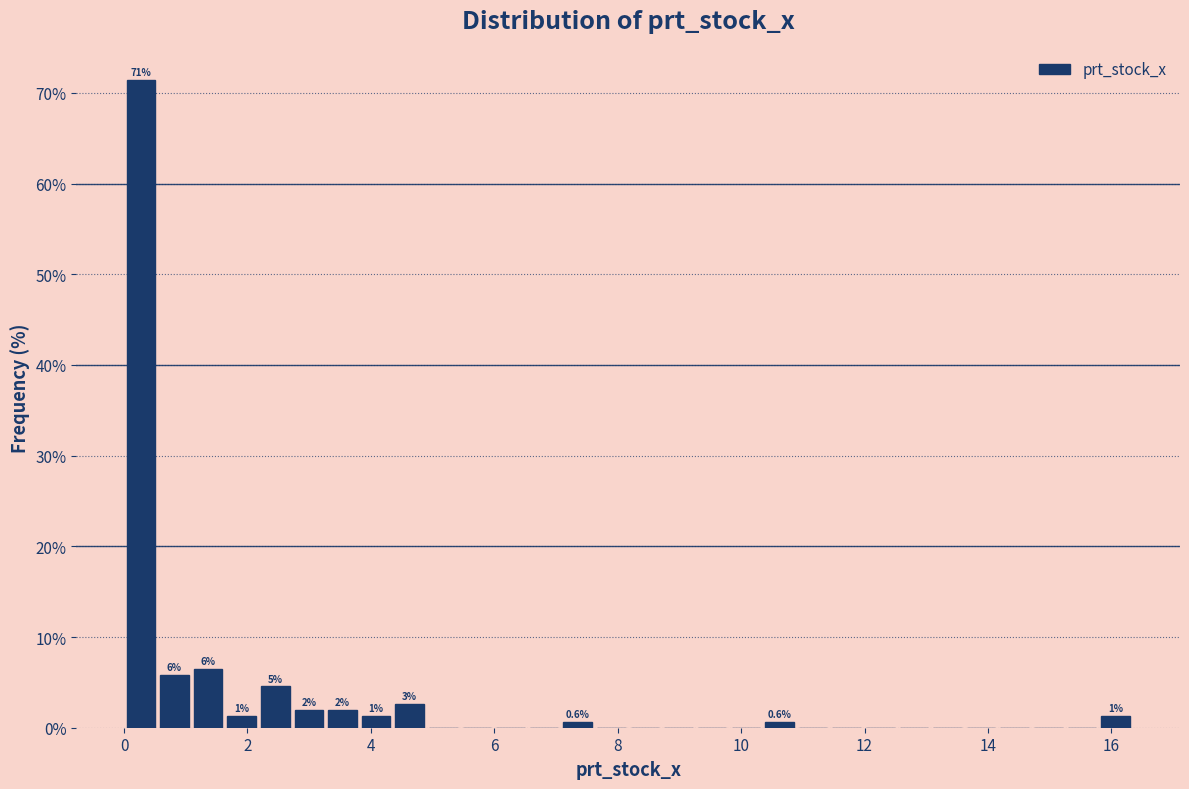

Around what value on the x-axis is the tallest bar? Give the approximate position of its centre, as read against the axis.

0.2